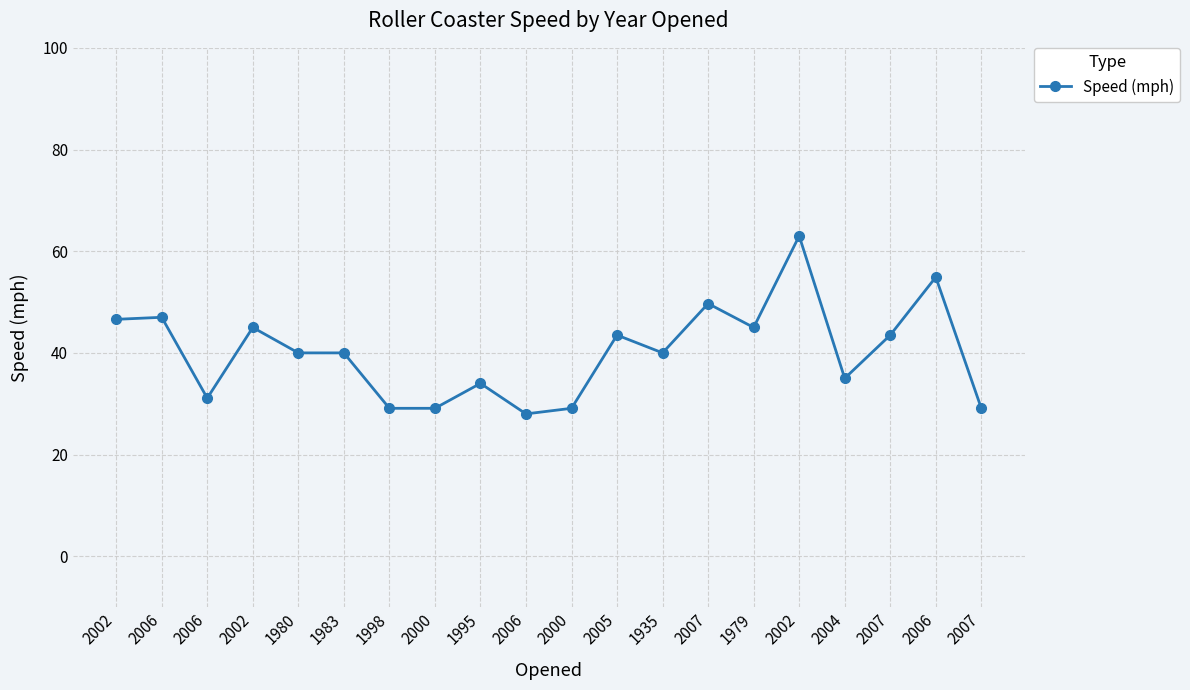

The chart shows a value of 12.1 at 2000. True or false?

False